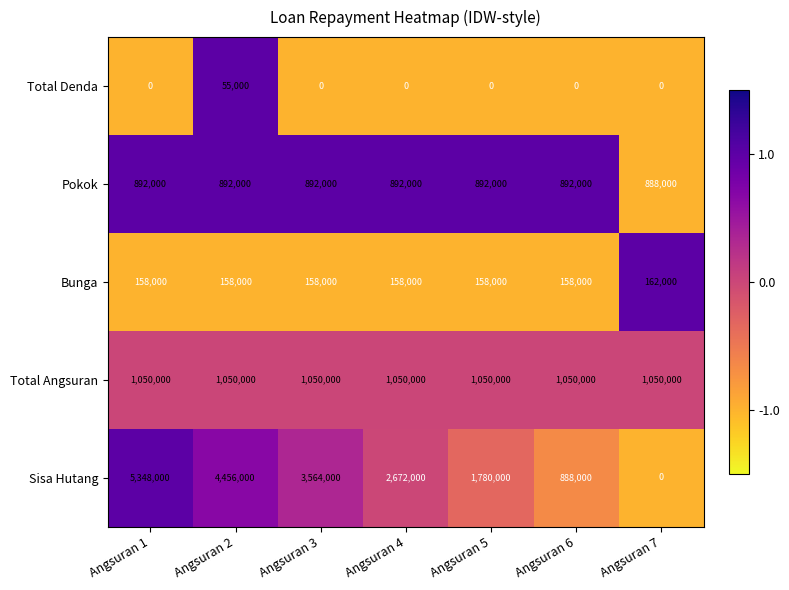

What is the difference between the highest and lowest values at Angsuran 2?

4401000